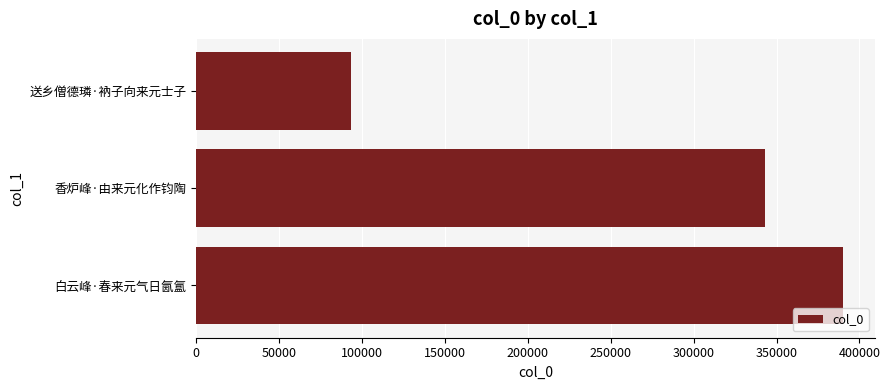

List the labels in order of value, smallest first.

送乡僧德璘·衲子向来元士子, 香炉峰·由来元化作钧陶, 白云峰·春来元气日氤氲